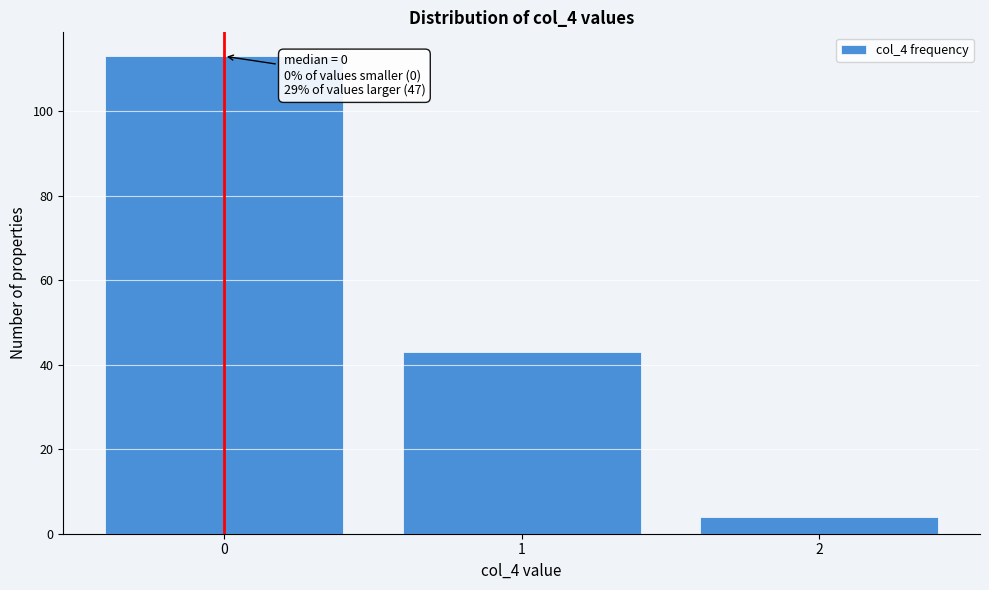

Reading right to left, list all the values displayed in this chart.

2=4	1=43	0=113